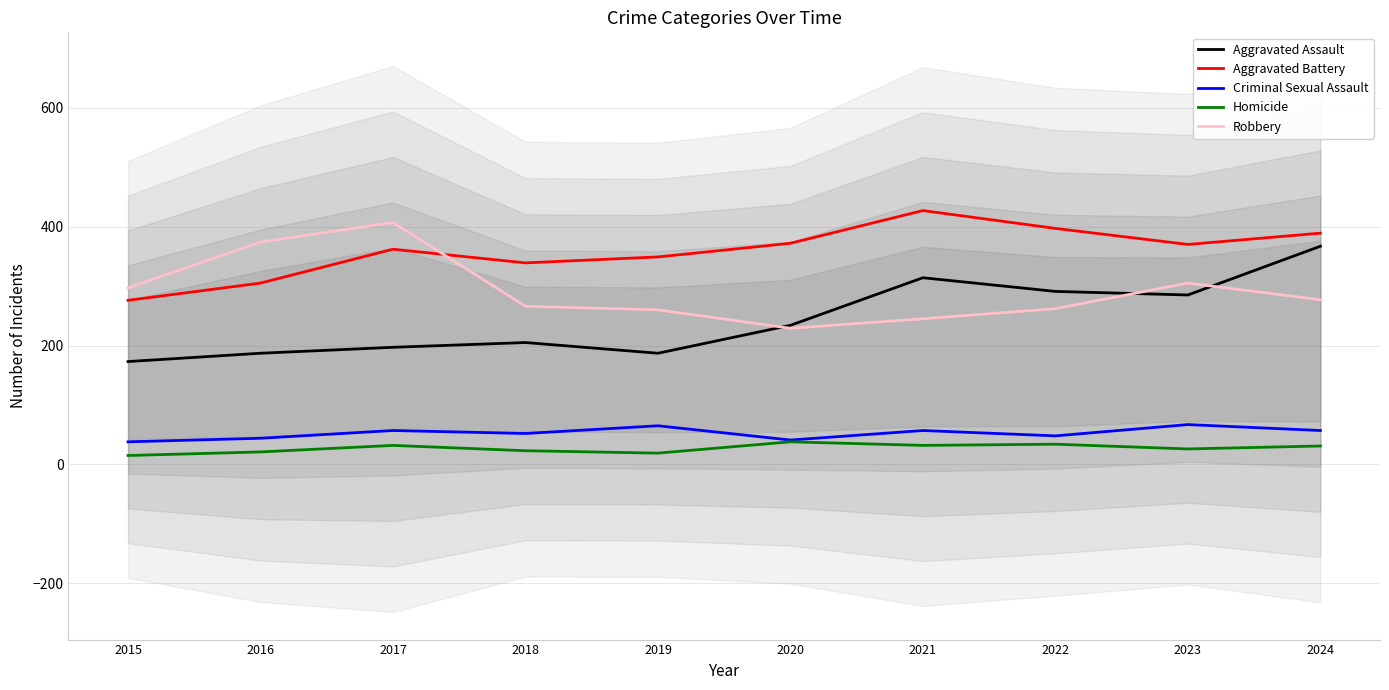

What is the difference between the second highest and minimum values in the Aggravated Assault series?

141